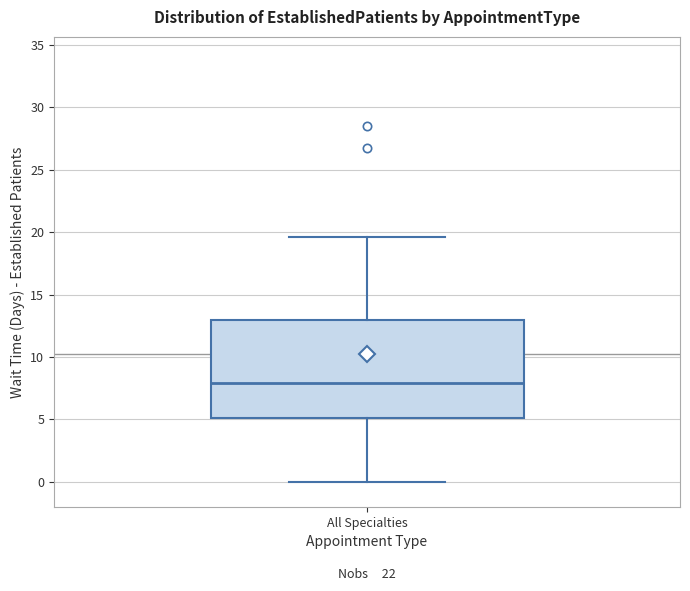

Transcribe this box plot: give where the median line is, the range the box spans, and where the two whiskers end, as read against the y-axis. The values are not printed on the chart, so give them approximately, as read against the axis.

median 8.0, box 5.0 to 13.0, whiskers 0.0 to 19.5